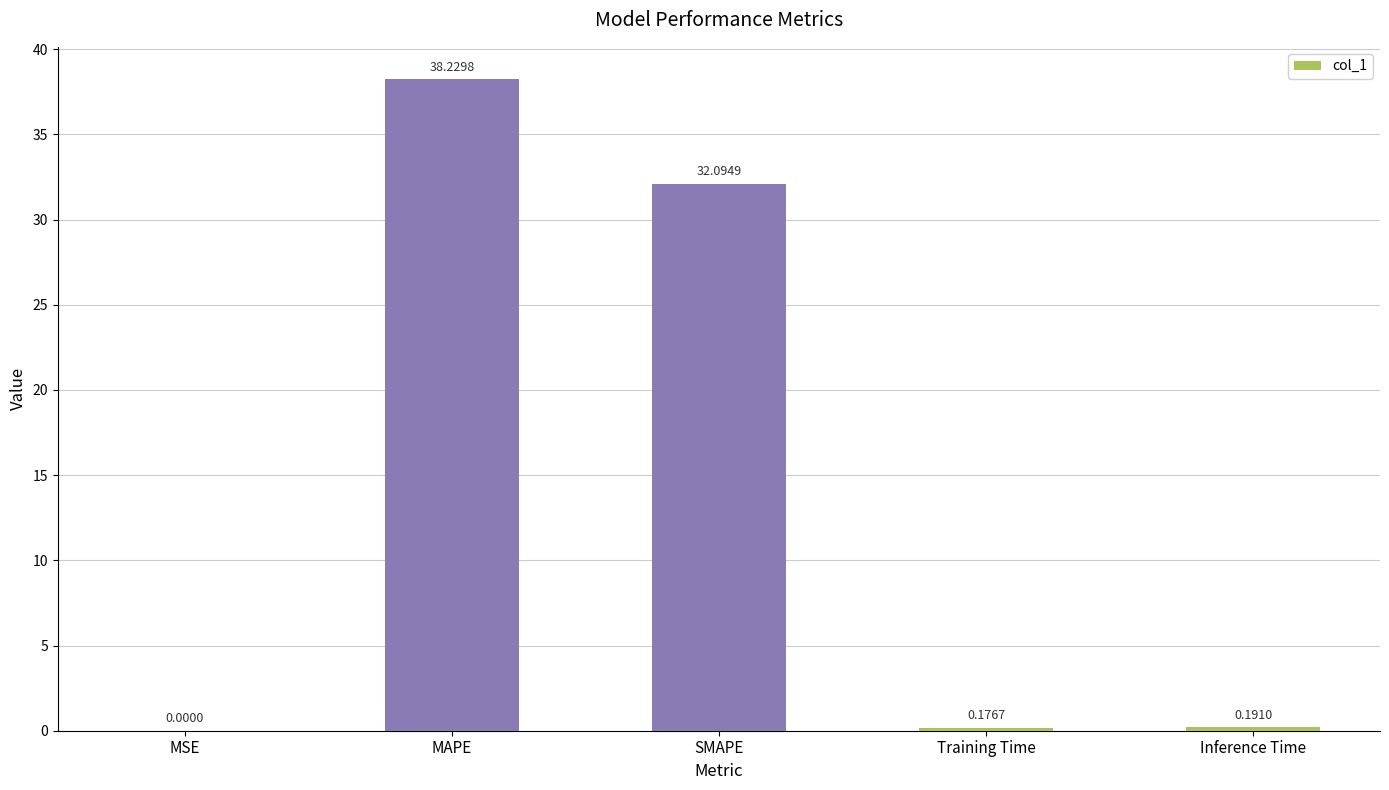

Are the bars horizontal?

No